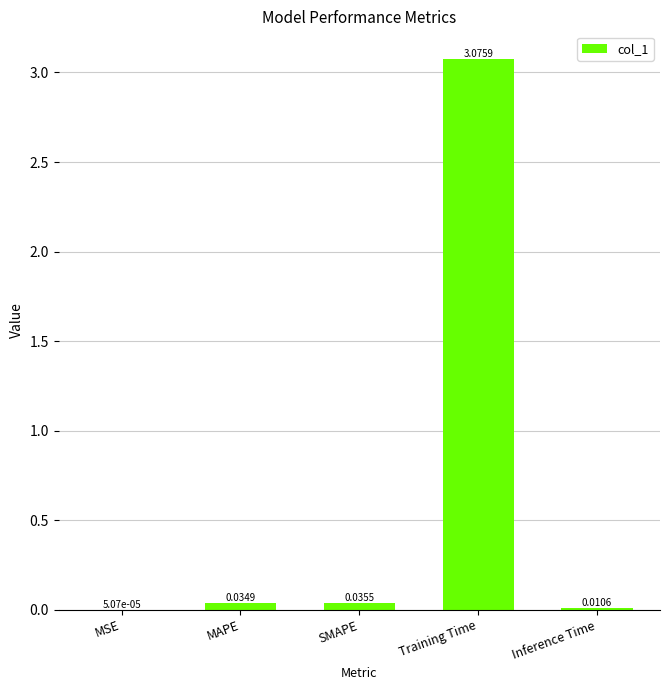

Where is the data nearest to the value 1?

SMAPE